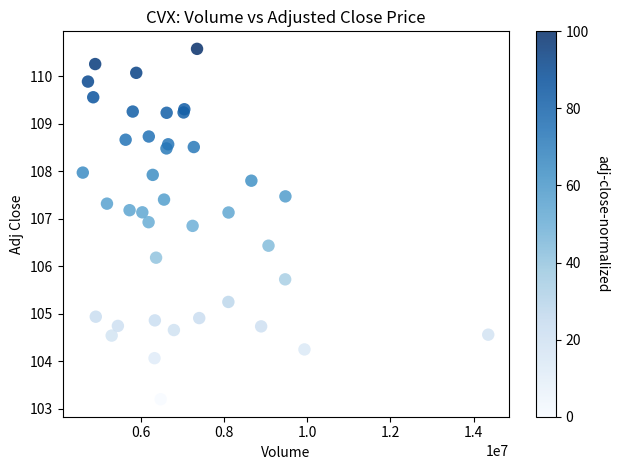

What Y value in the scatter plot is closest to 106?

106.2